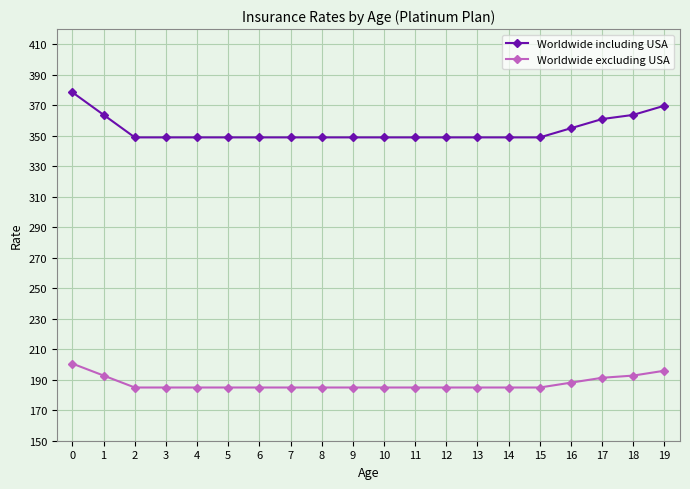

True or false: Worldwide including USA has a value of 369.7 at 19.

True